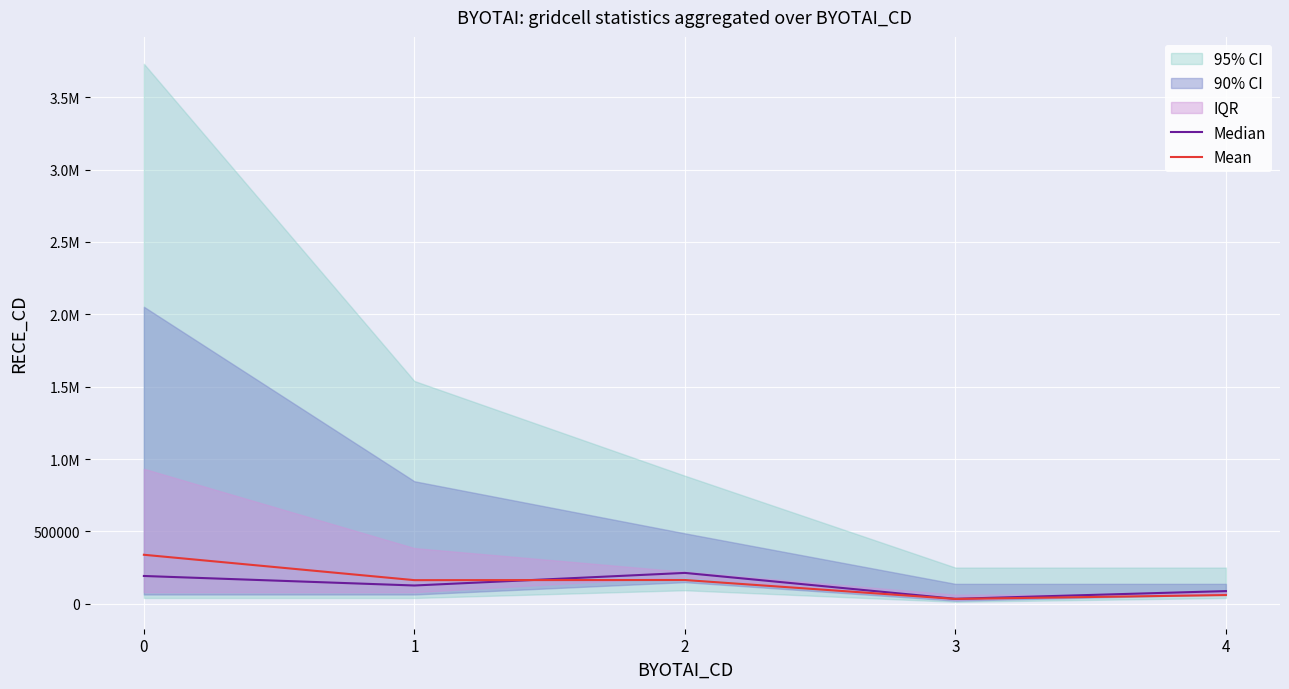

What is the average value of the Median series?

130537.9